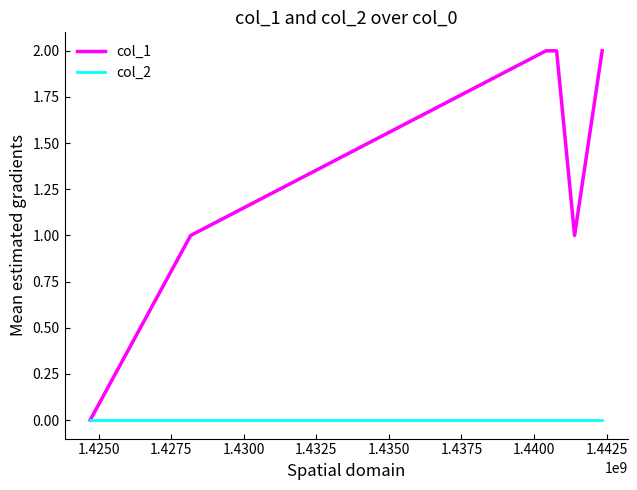

List the series in order of their peak value, lowest first.

col_2, col_1